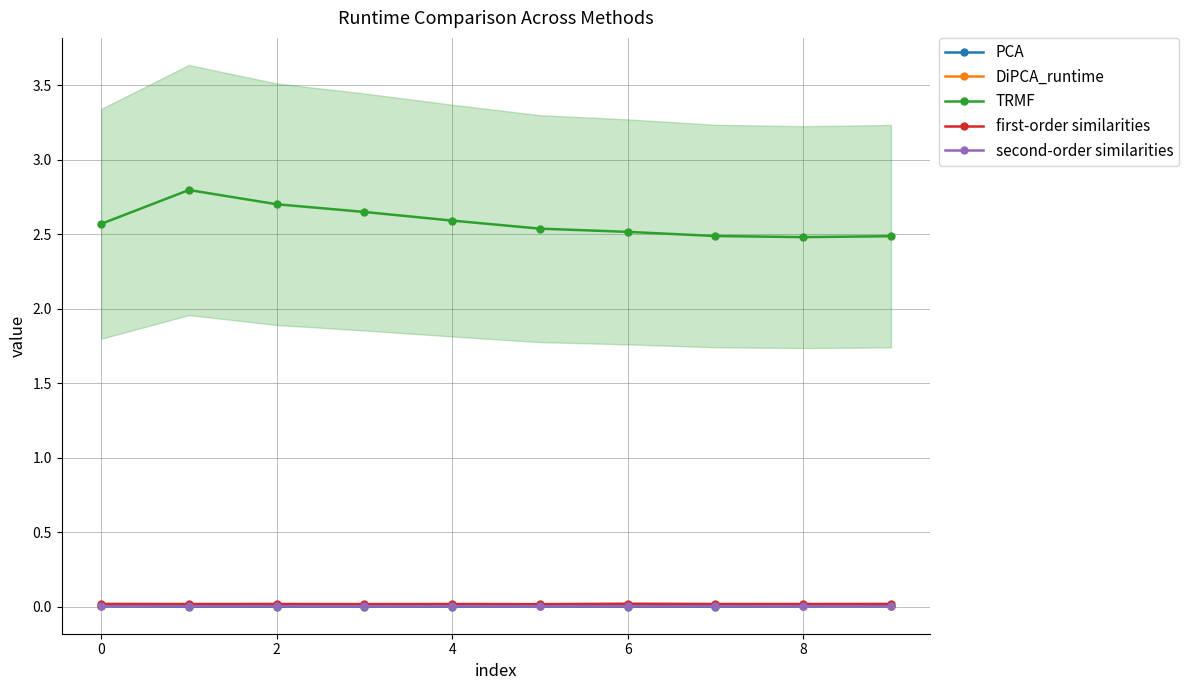

What is the minimum value for TRMF?

2.5